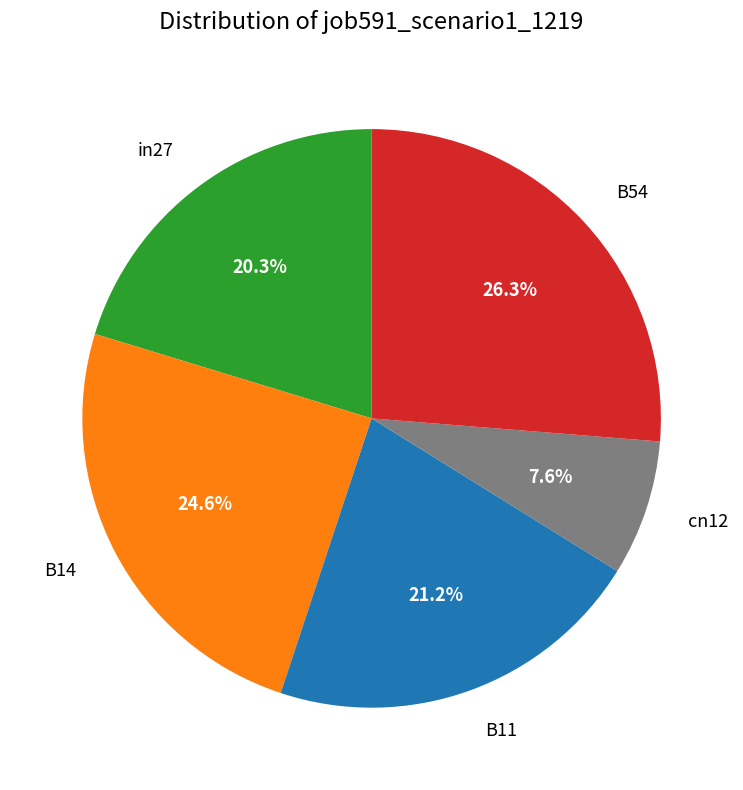

What percentage is the B14 slice, to the nearest percent?

25%